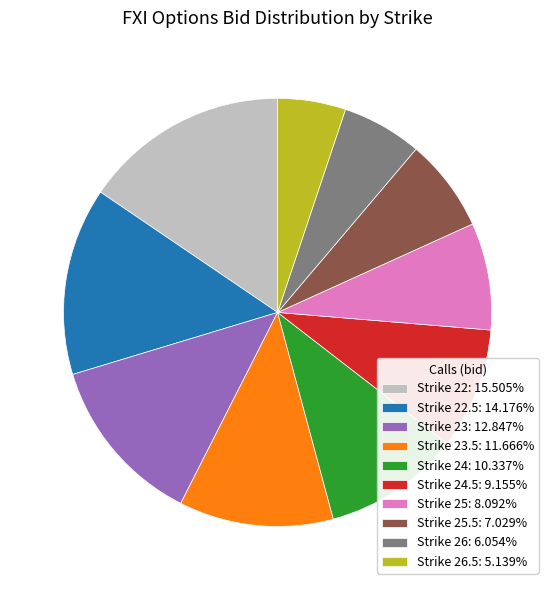

Is Strike 24.5: 9.155% the majority of the pie?

No